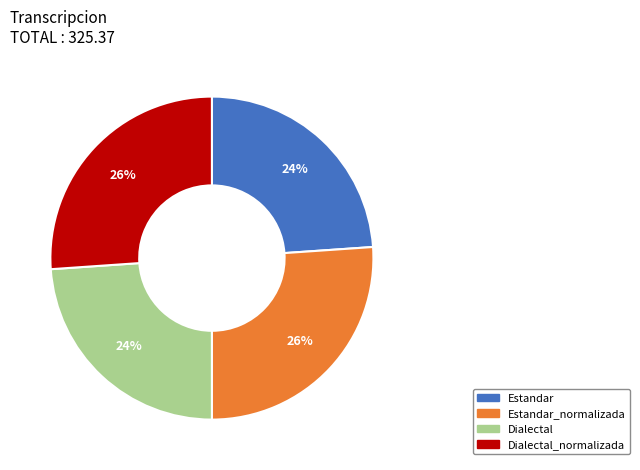

Is there a majority slice in this chart?

No